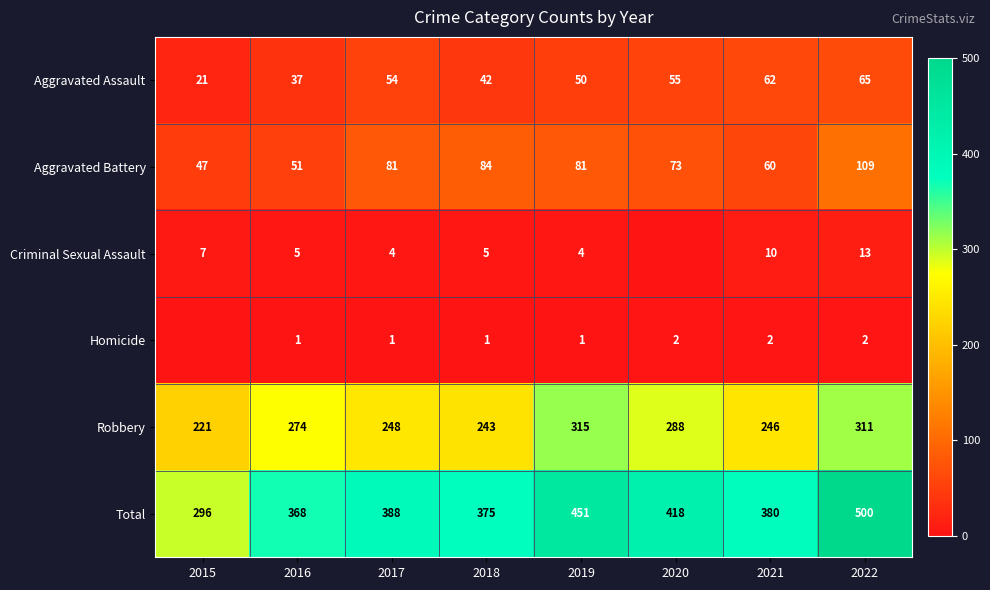

At how many categories does at least one series exceed 337?

7